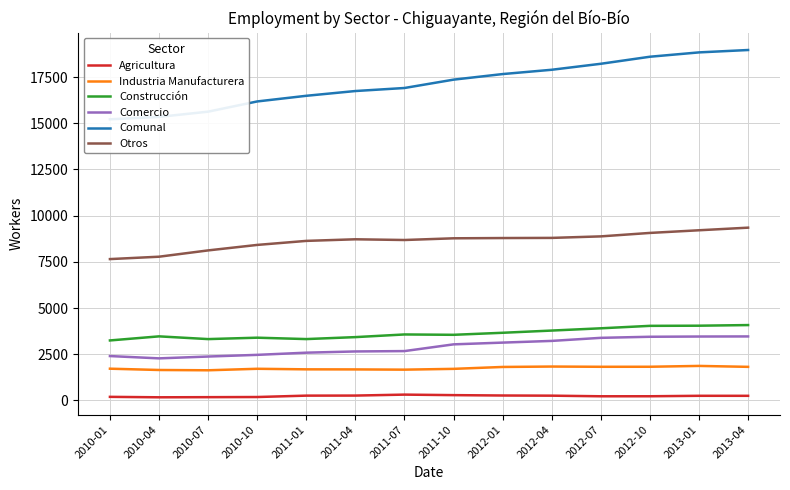

Reading left to right, transcribe all the data shown in this chart.

Agricultura: 2010-01=195	2010-04=171	2010-07=178	2010-10=186	2011-01=261	2011-04=264	2011-07=316	2011-10=288	2012-01=268	2012-04=259	2012-07=226	2012-10=227	2013-01=252	2013-04=251
Industria Manufacturera: 2010-01=1719	2010-04=1649	2010-07=1633	2010-10=1714	2011-01=1684	2011-04=1680	2011-07=1667	2011-10=1710	2012-01=1813	2012-04=1835	2012-07=1822	2012-10=1824	2013-01=1869	2013-04=1819
Construcción: 2010-01=3248	2010-04=3469	2010-07=3321	2010-10=3397	2011-01=3322	2011-04=3428	2011-07=3572	2011-10=3553	2012-01=3663	2012-04=3783	2012-07=3905	2012-10=4038	2013-01=4046	2013-04=4080
Comercio: 2010-01=2403	2010-04=2278	2010-07=2377	2010-10=2468	2011-01=2586	2011-04=2652	2011-07=2672	2011-10=3036	2012-01=3131	2012-04=3223	2012-07=3389	2012-10=3447	2013-01=3460	2013-04=3465
Comunal: 2010-01=15216	2010-04=15347	2010-07=15630	2010-10=16183	2011-01=16489	2011-04=16747	2011-07=16911	2011-10=17363	2012-01=17665	2012-04=17898	2012-07=18222	2012-10=18603	2013-01=18838	2013-04=18967
Otros: 2010-01=7651	2010-04=7780	2010-07=8121	2010-10=8418	2011-01=8636	2011-04=8723	2011-07=8684	2011-10=8776	2012-01=8790	2012-04=8798	2012-07=8880	2012-10=9067	2013-01=9211	2013-04=9352